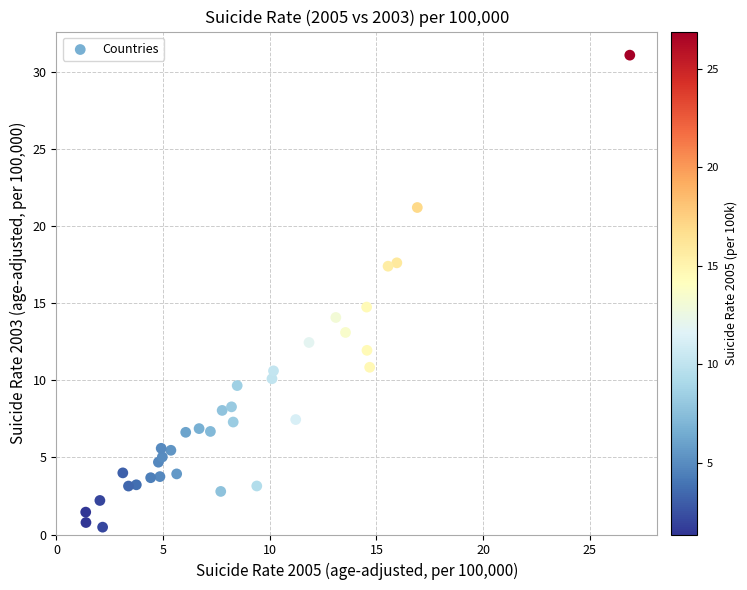

What is the range of Y values (max minus min)?

30.6